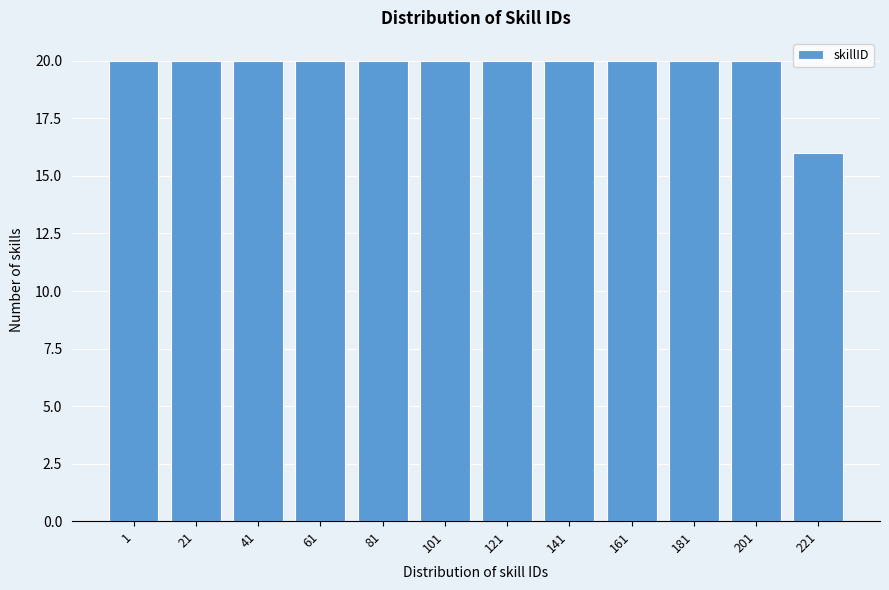

Reading left to right, list all the values displayed in this chart.

20	20	20	20	20	20	20	20	20	20	20	16